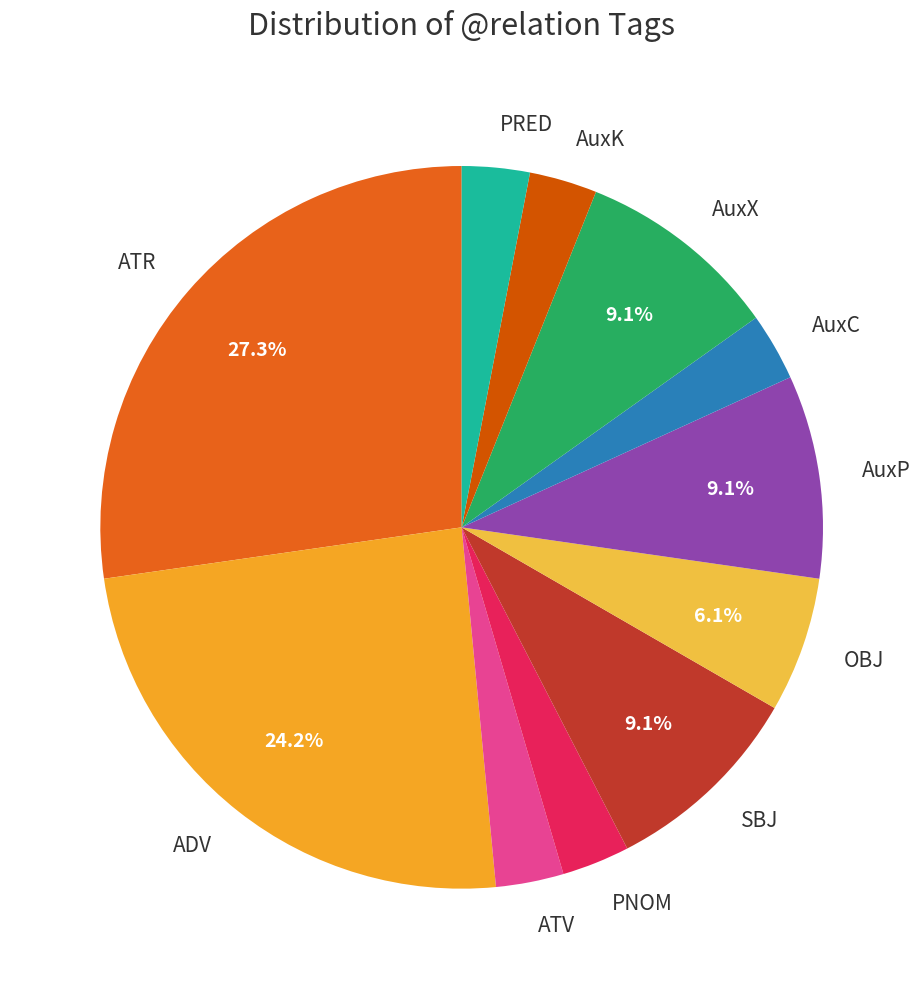

Count the number of slices in the pie.

11